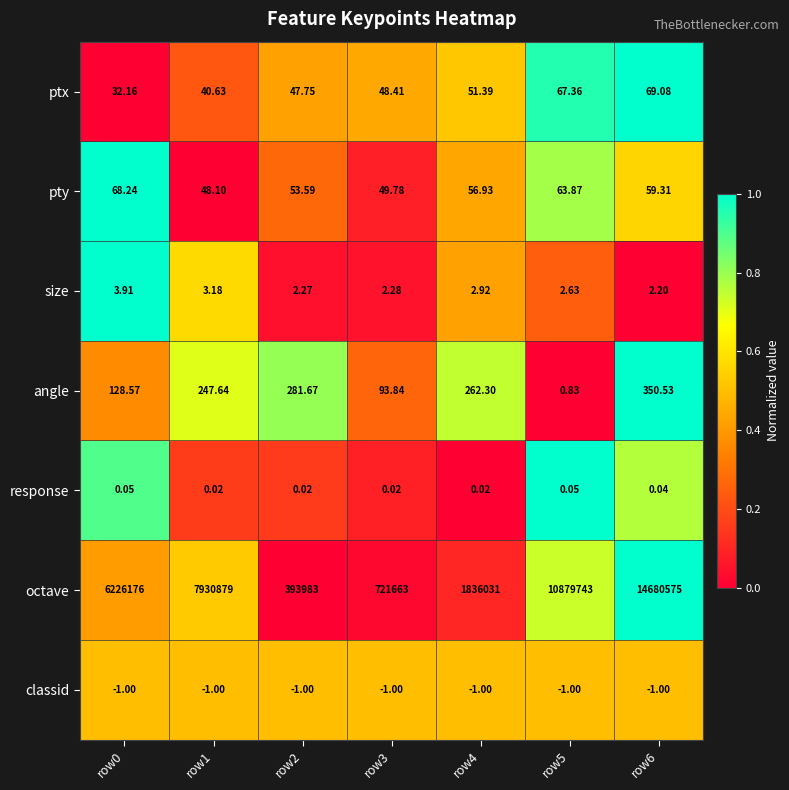

At which category is the sum across all series the highest?

row6